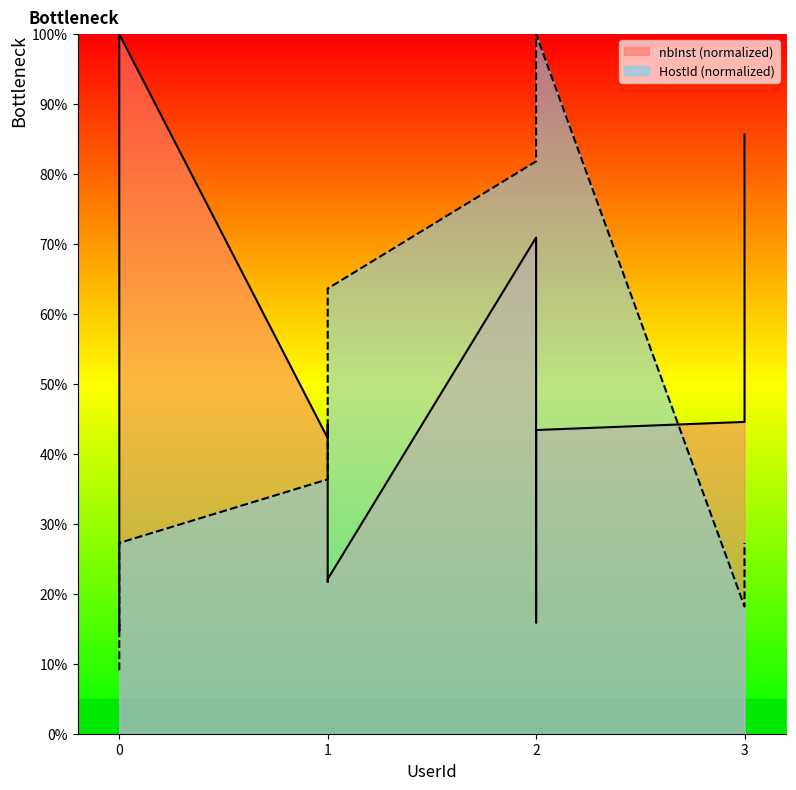

Does the chart display data point markers on the line(s)?

No